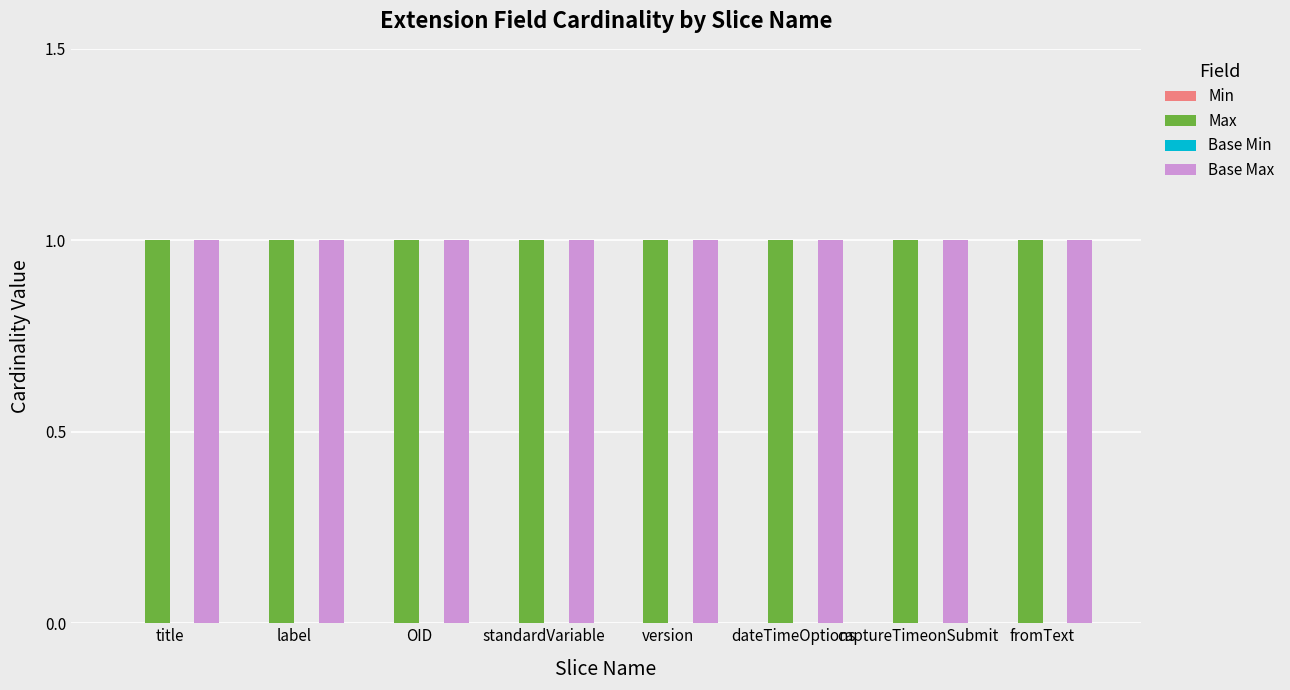

Where is Max nearest to the value 1?

title